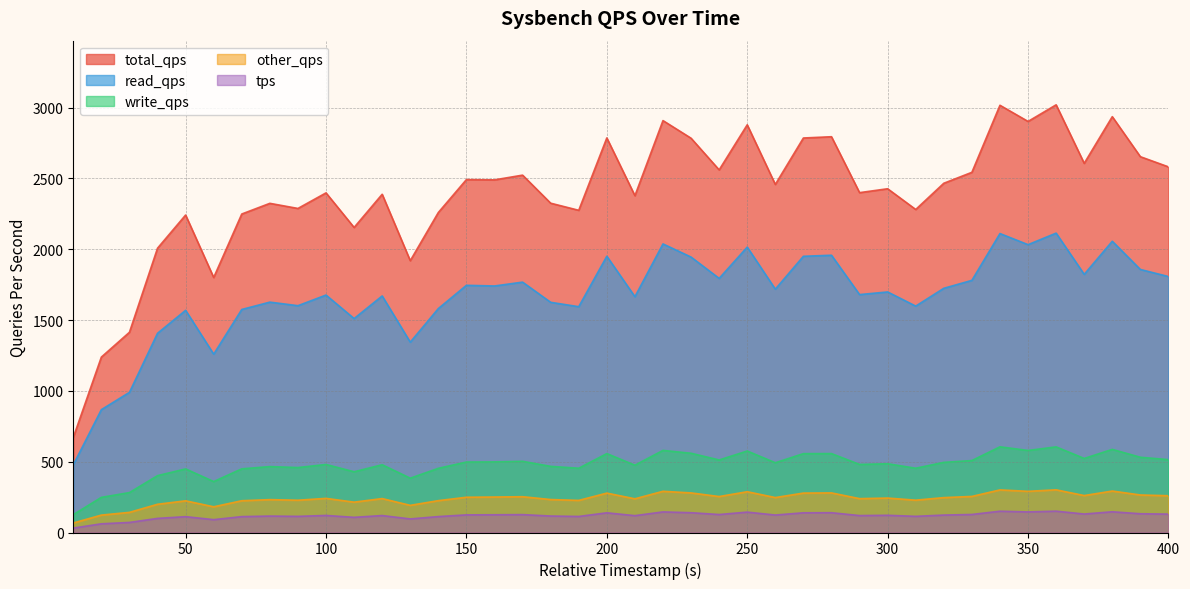

The tps series shows 60.8 at 310. True or false?

False